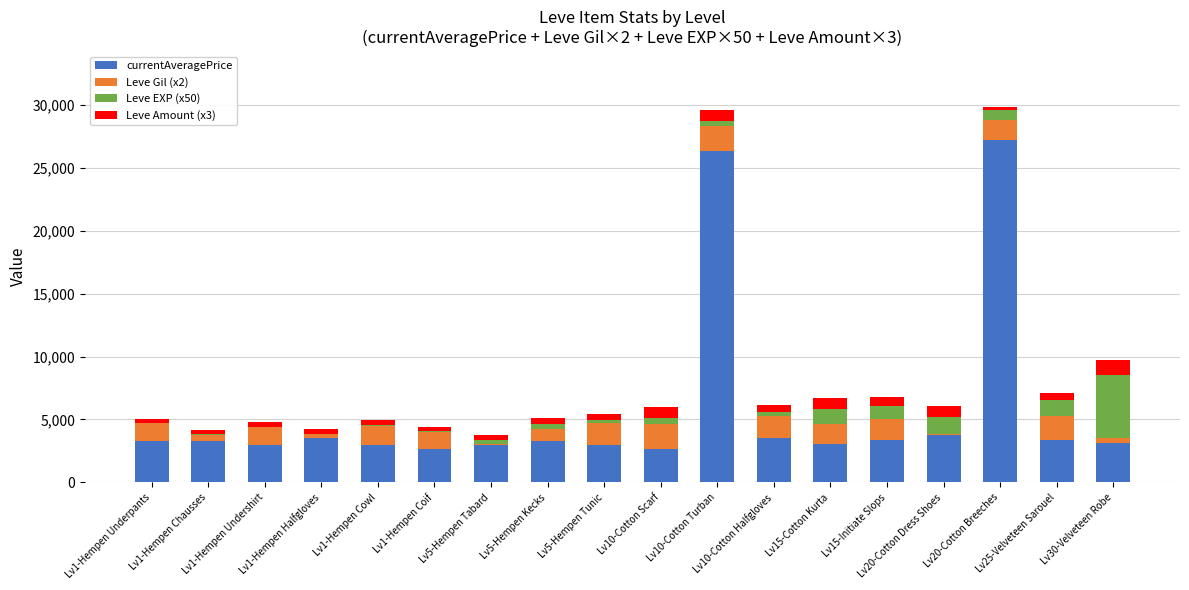

The value of Leve Amount (x3) at Lv1-Hempen Underpants is 336. True or false?

True